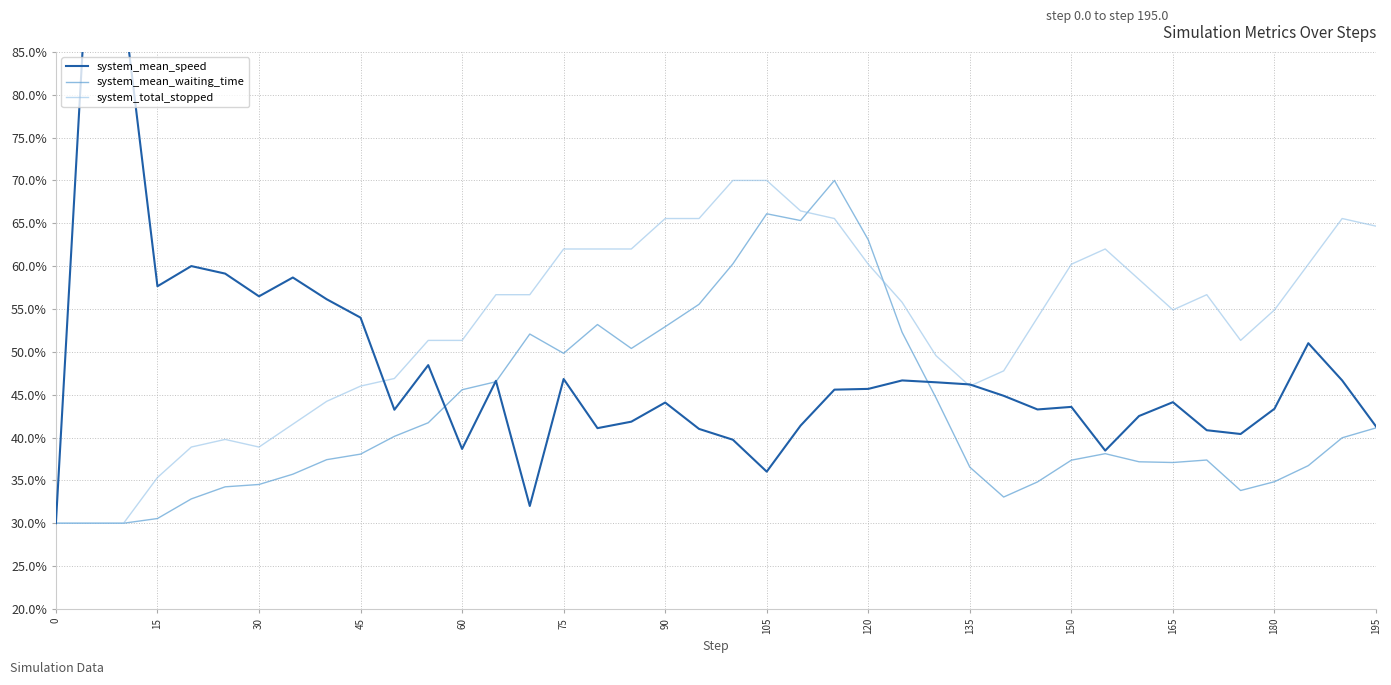

In system_mean_speed, how many points are higher than both neighbors (excluding endpoints)?

11